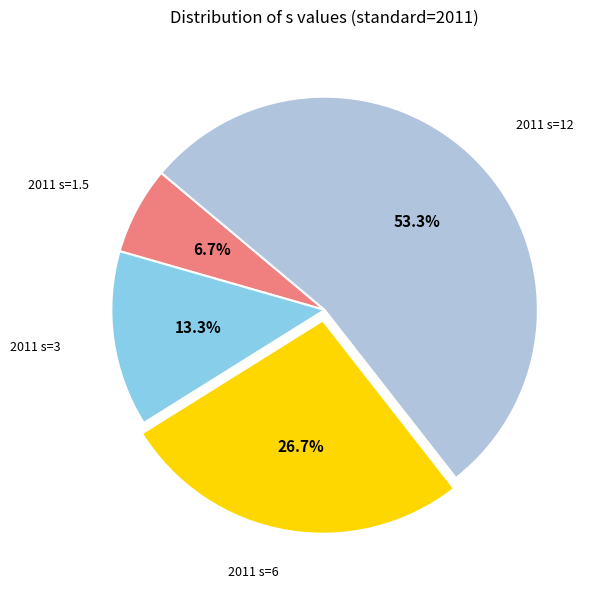

Is it true that 2011 s=1.5 is 14% of the pie?

False